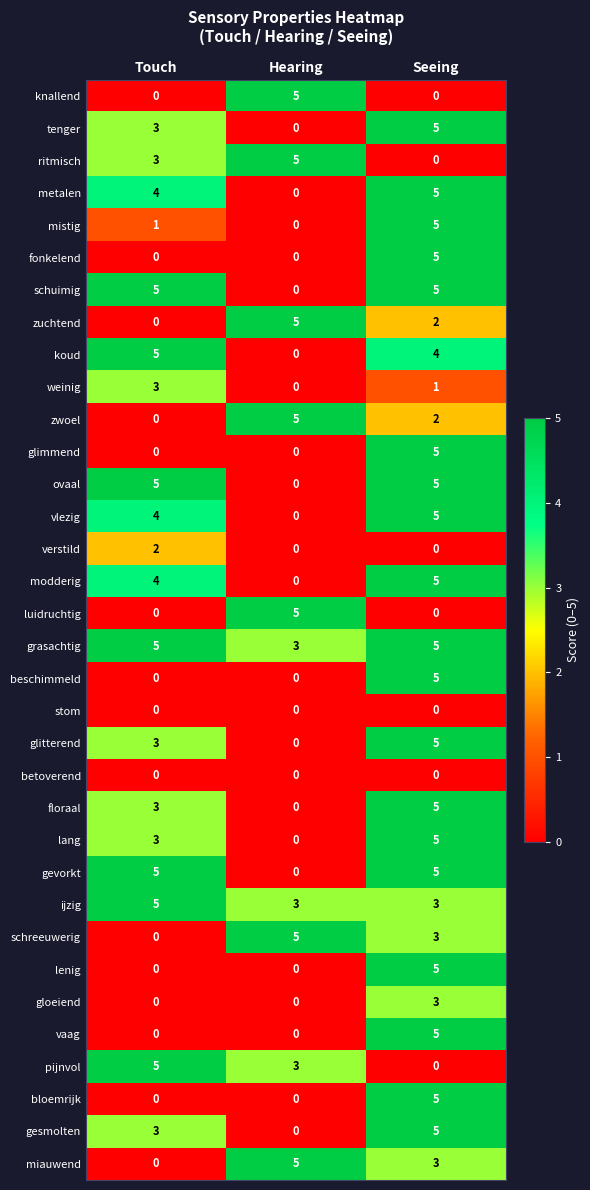

What is the difference between the maximum and minimum values in the knallend series?

5